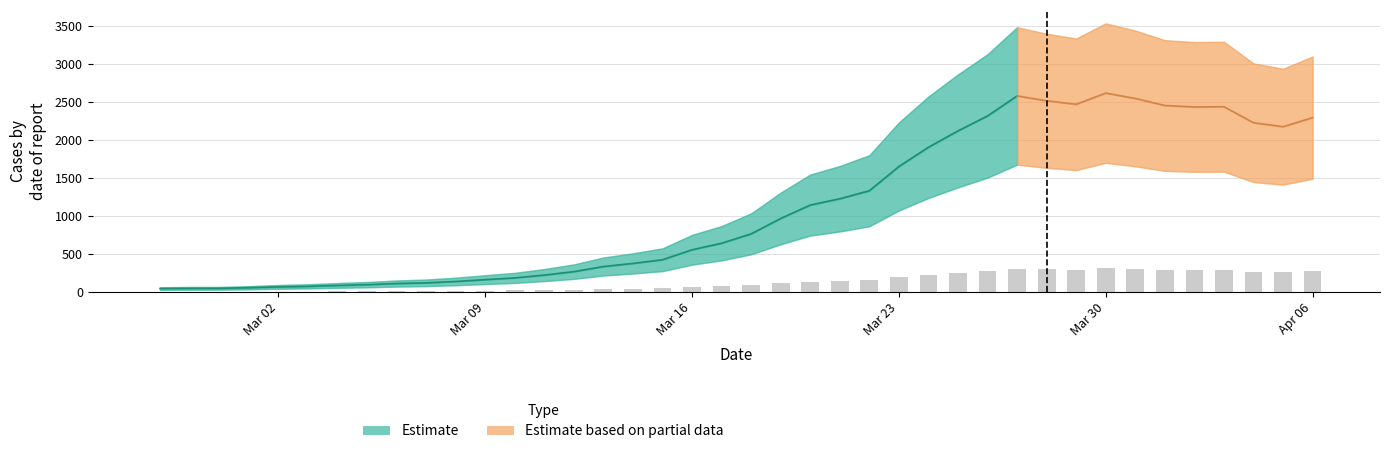

How many bars are there in total?

40